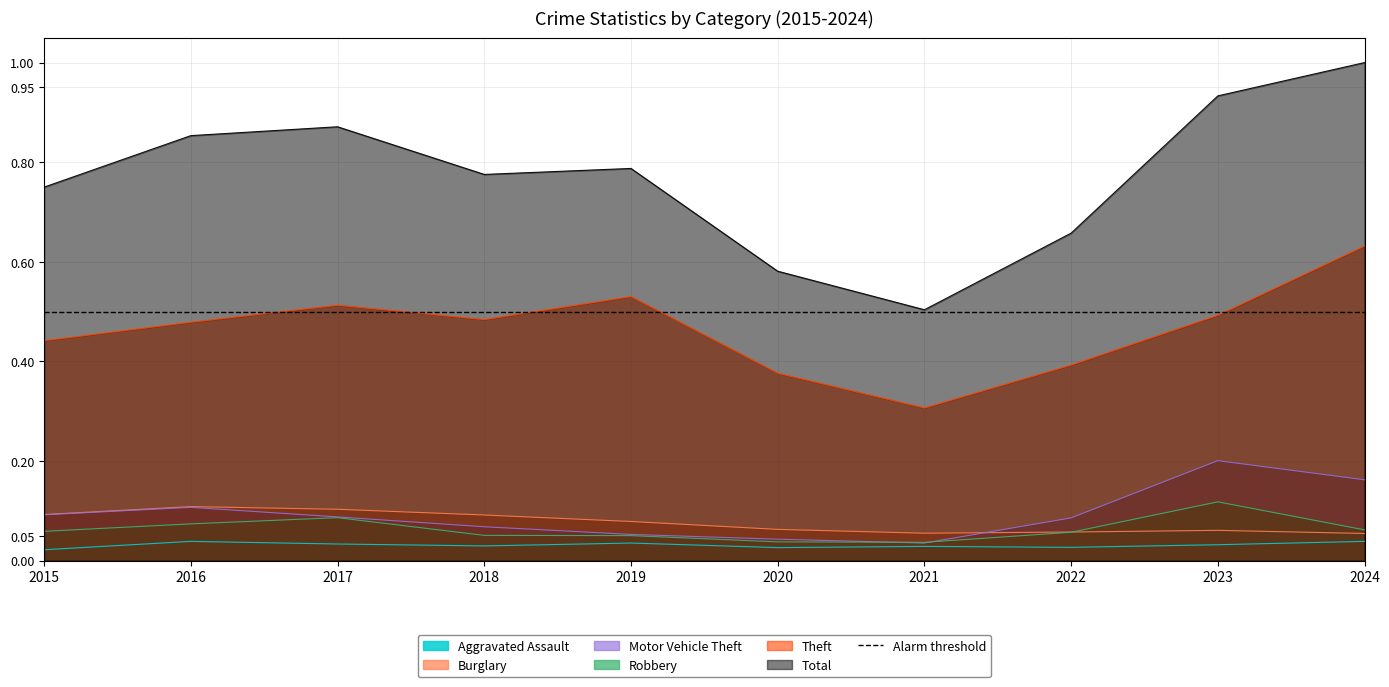

Reading right to left, transcribe all the data shown in this chart.

Aggravated Assault: 2024=0.0	2023=0.0	2022=0.0	2021=0.0	2020=0.0	2019=0.0	2018=0.0	2017=0.0	2016=0.0	2015=0.0
Burglary: 2024=0.1	2023=0.1	2022=0.1	2021=0.1	2020=0.1	2019=0.1	2018=0.1	2017=0.1	2016=0.1	2015=0.1
Motor Vehicle Theft: 2024=0.2	2023=0.2	2022=0.1	2021=0.0	2020=0.0	2019=0.1	2018=0.1	2017=0.1	2016=0.1	2015=0.1
Robbery: 2024=0.1	2023=0.1	2022=0.1	2021=0.0	2020=0.0	2019=0.1	2018=0.1	2017=0.1	2016=0.1	2015=0.1
Theft: 2024=0.6	2023=0.5	2022=0.4	2021=0.3	2020=0.4	2019=0.5	2018=0.5	2017=0.5	2016=0.5	2015=0.4
Total: 2024=1.0	2023=0.9	2022=0.7	2021=0.5	2020=0.6	2019=0.8	2018=0.8	2017=0.9	2016=0.9	2015=0.7